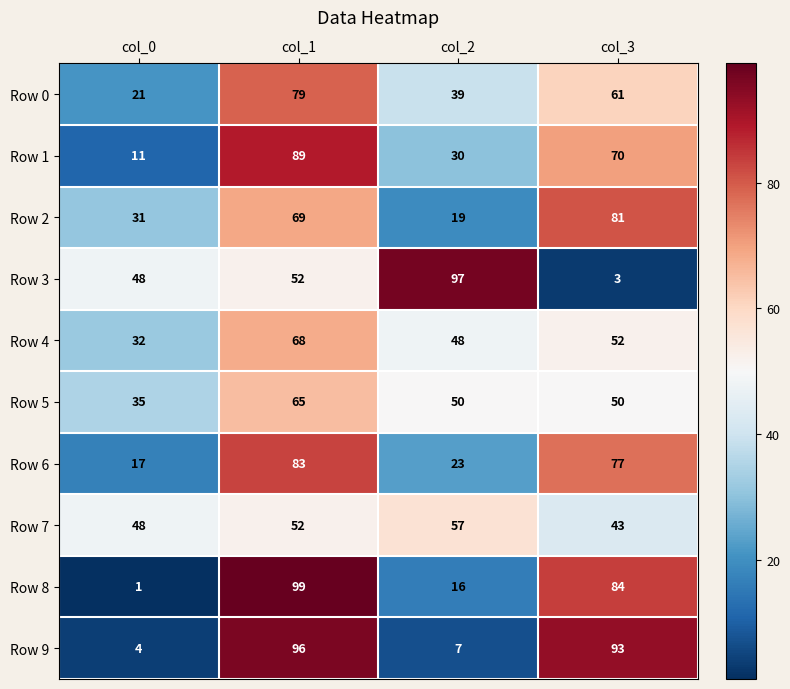

What is the total value across all series at col_0?

248